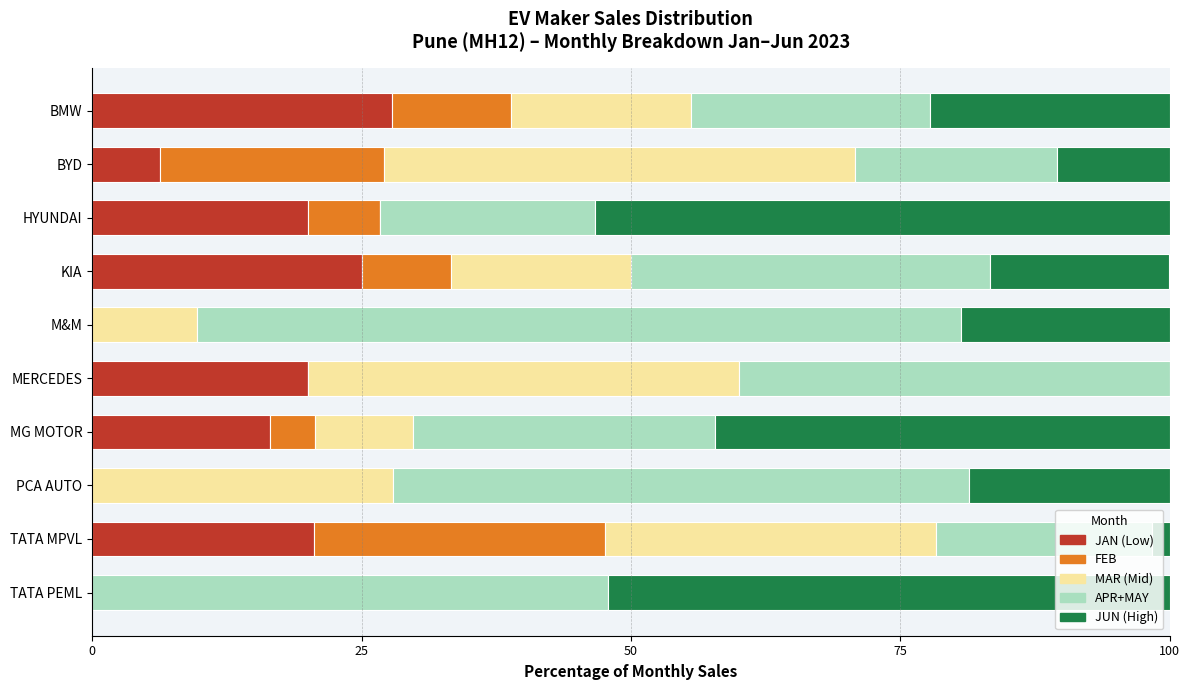

What are all the series names shown in the legend?

JAN (Low), FEB, MAR (Mid), APR+MAY, JUN (High)